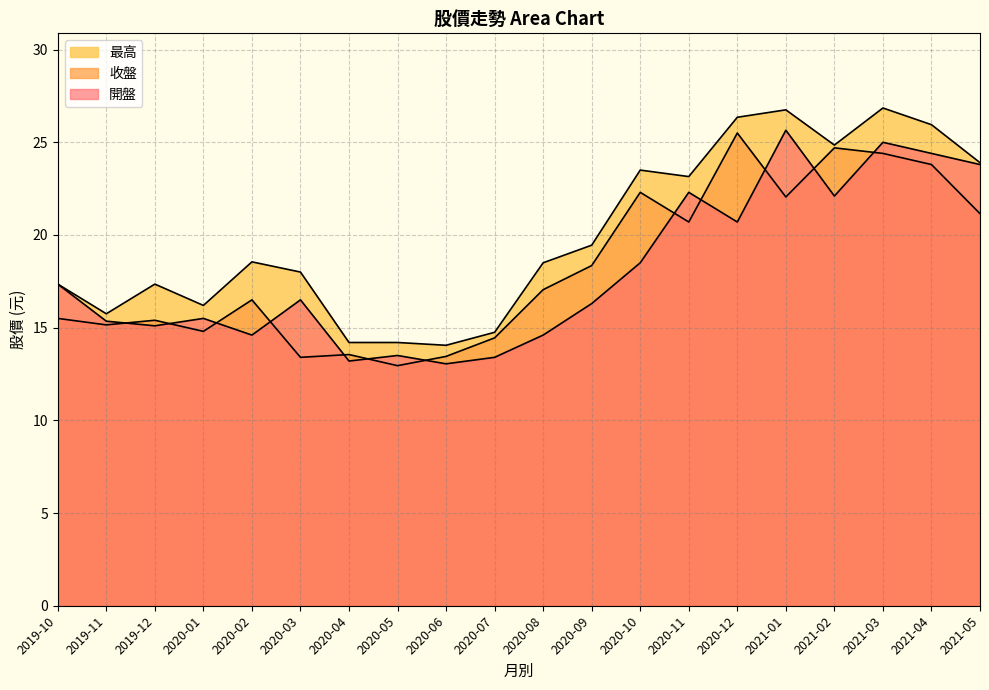

What is the difference between the second highest and second lowest values in the 收盤 series?

11.3